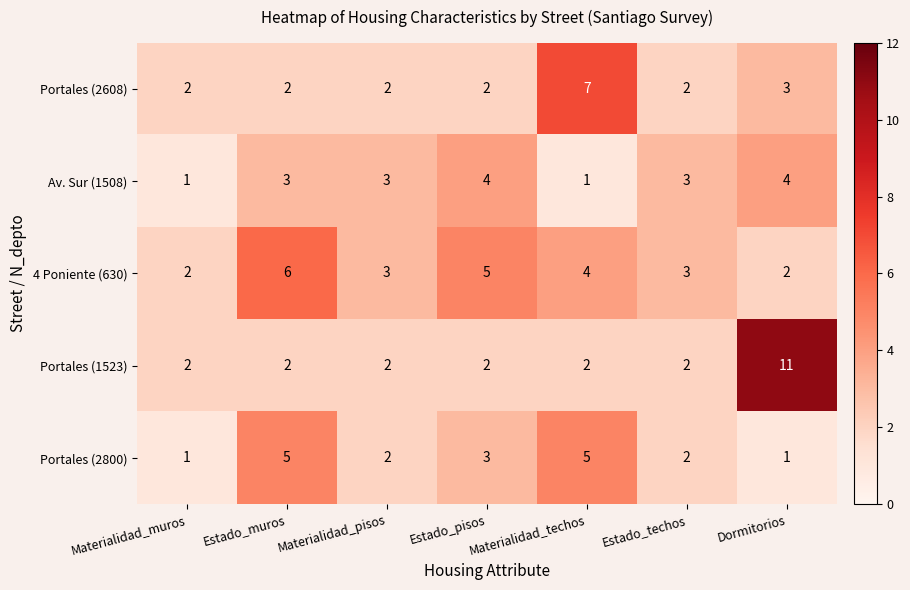

Count the Av. Sur (1508) values in the range 1 to 4.

7